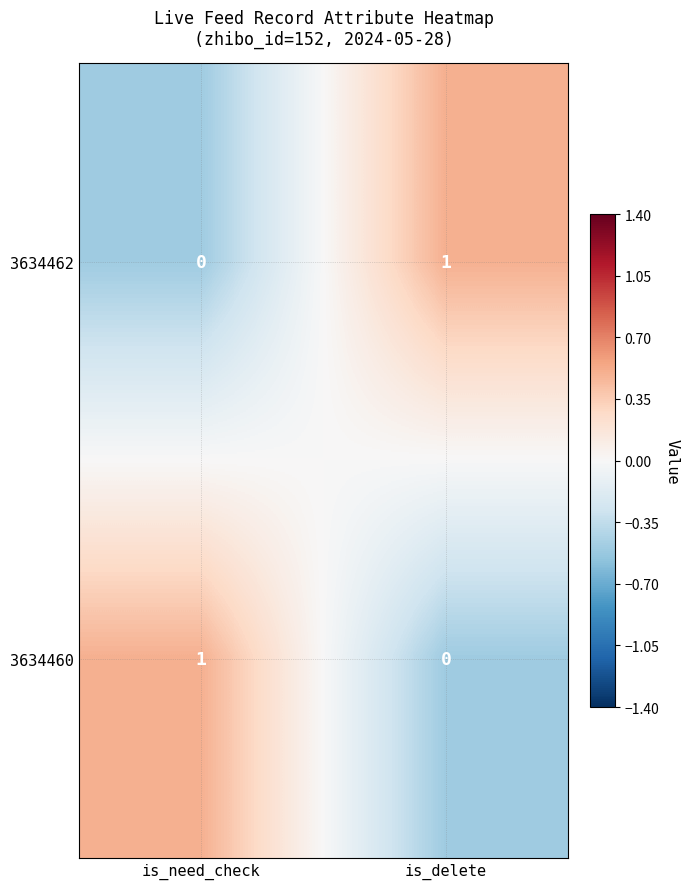

At is_delete, list the series in order from largest to smallest.

3634462, 3634460